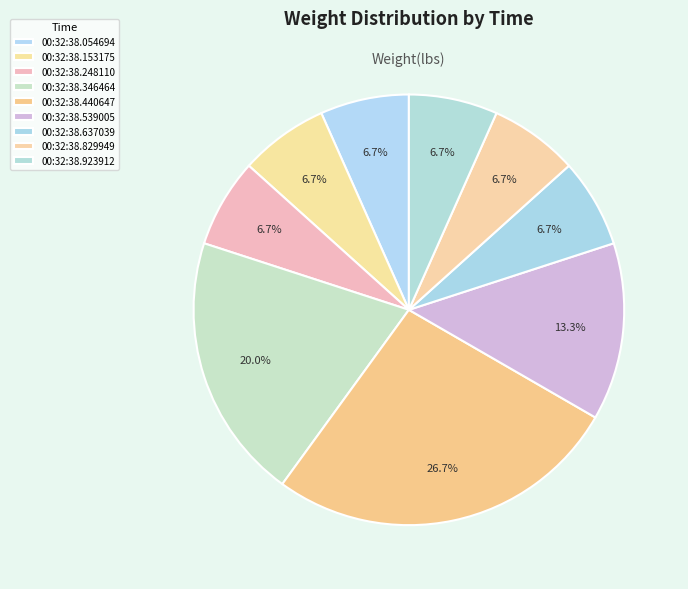

True or false: 00:32:38.637039 accounts for 16% of the total.

False